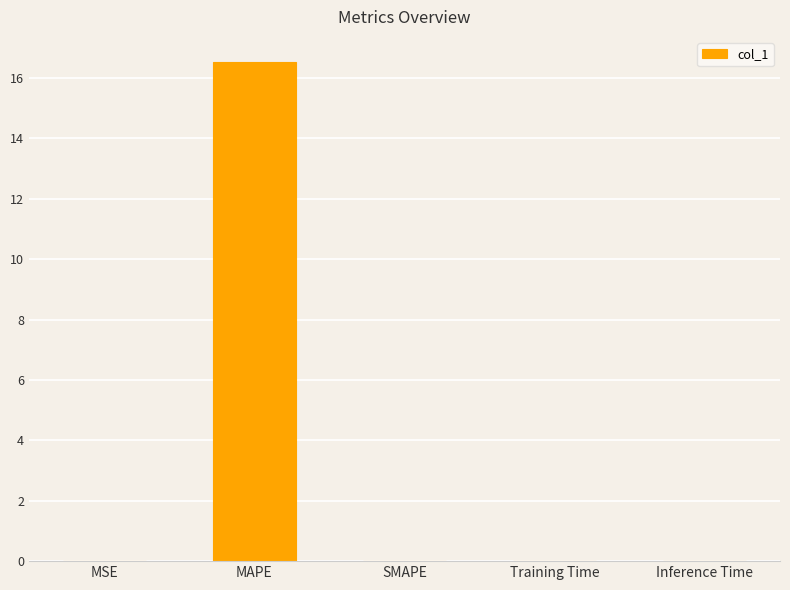

The value at SMAPE is 9.0. True or false?

False